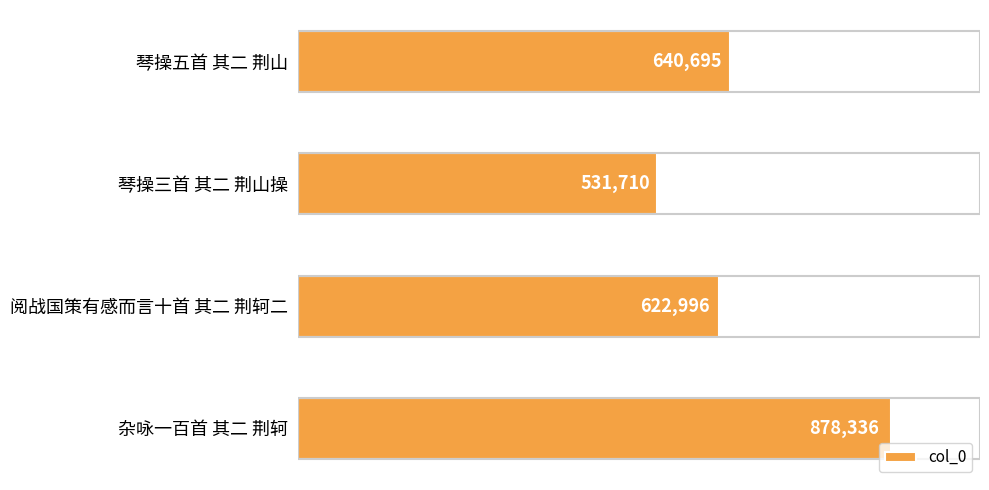

Are the bars horizontal?

Yes